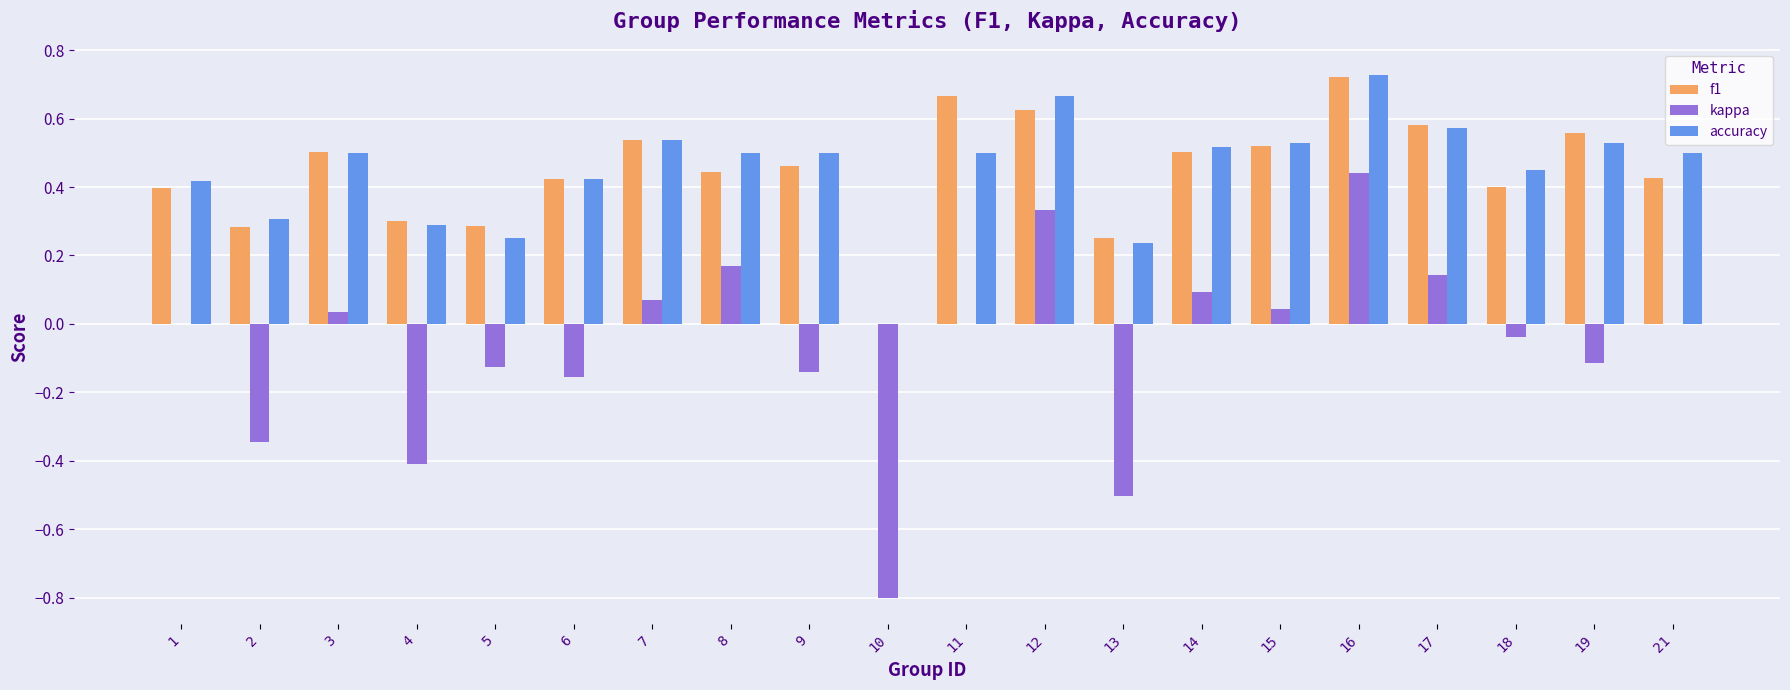

What is the total value across all series at 10?

-0.8